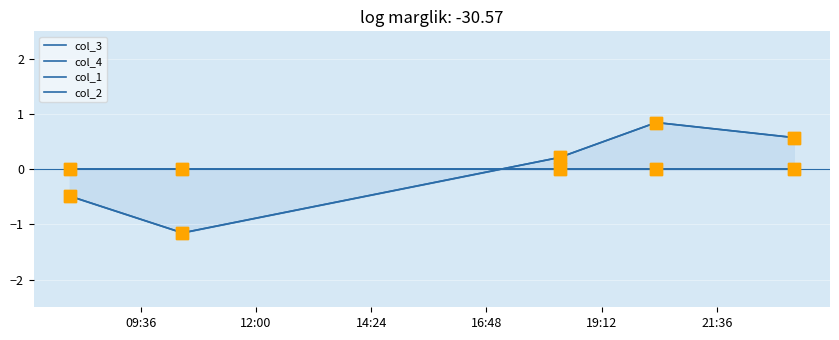

Which series has the largest total across all categories?

col_4